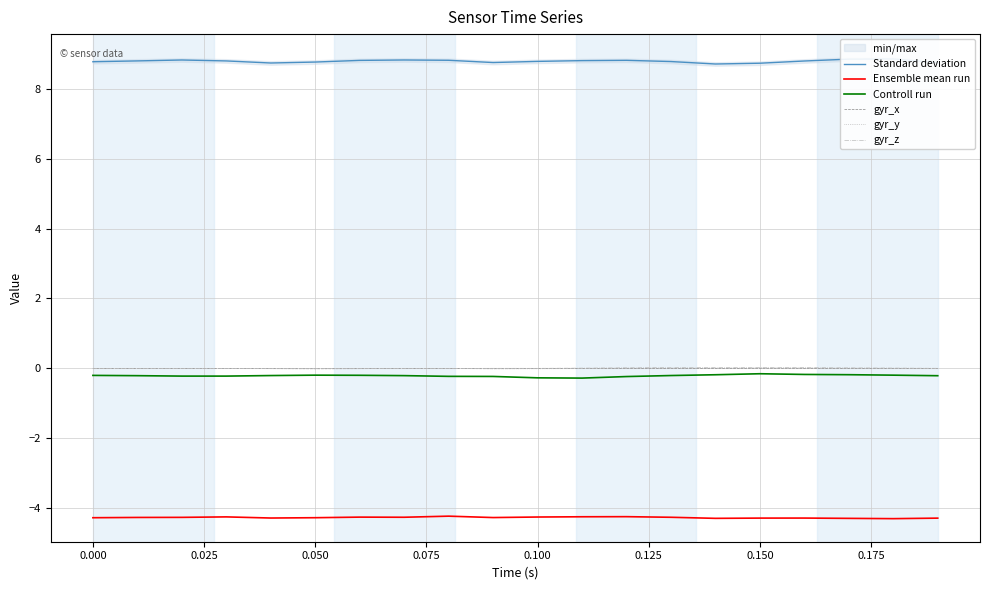

True or false: gyr_y and Controll run cross at least once.

False